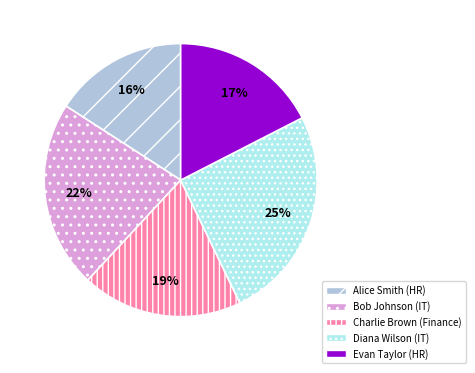

Is it true that Evan Taylor (HR) is 26% of the pie?

False